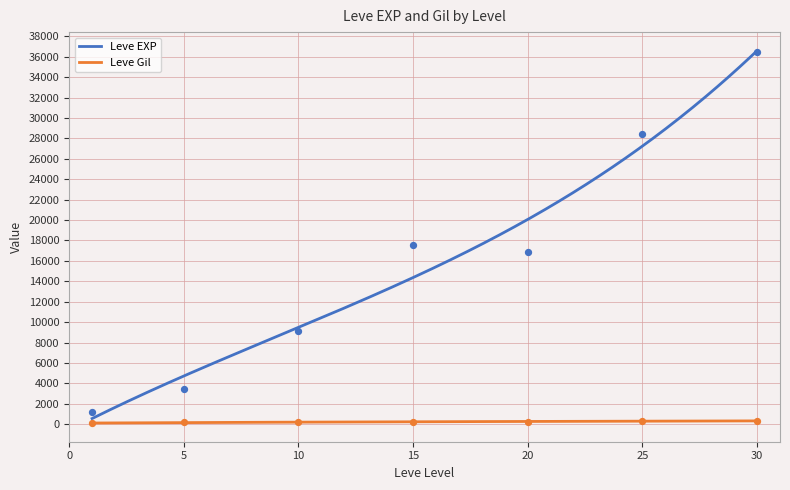

What is the maximum value for Leve EXP?

36587.9